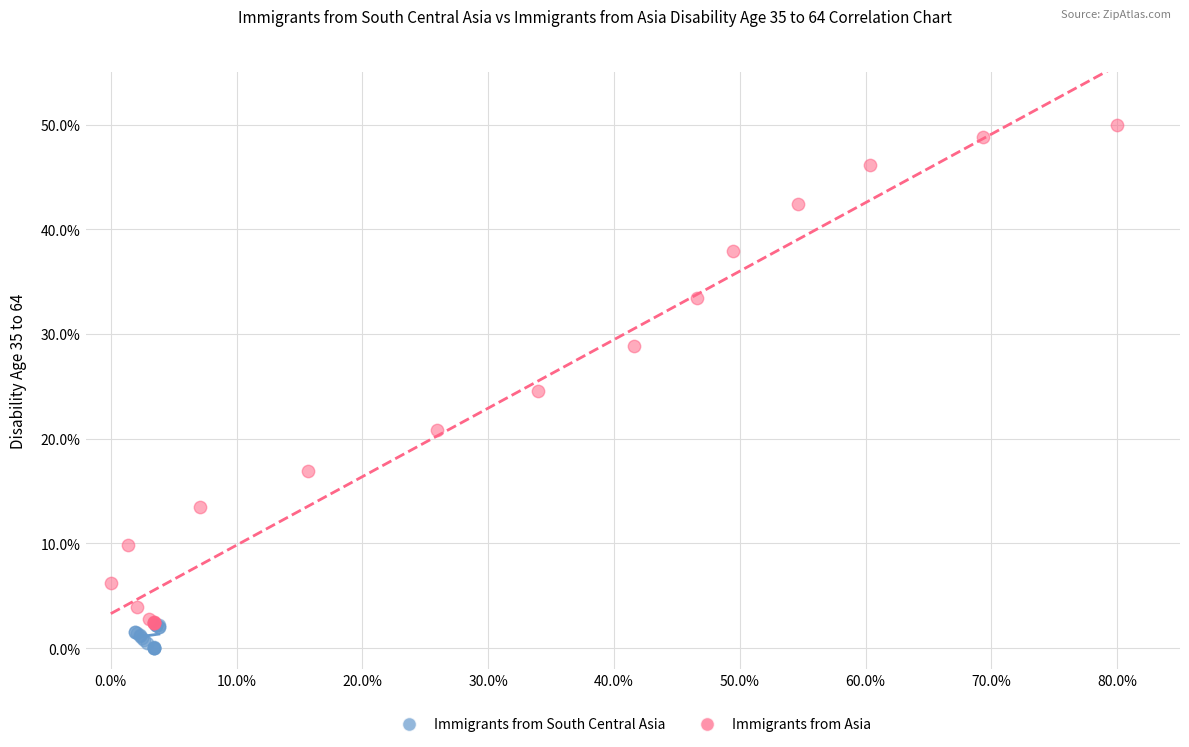

Which series reaches the minimum Y coordinate?

Immigrants from South Central Asia